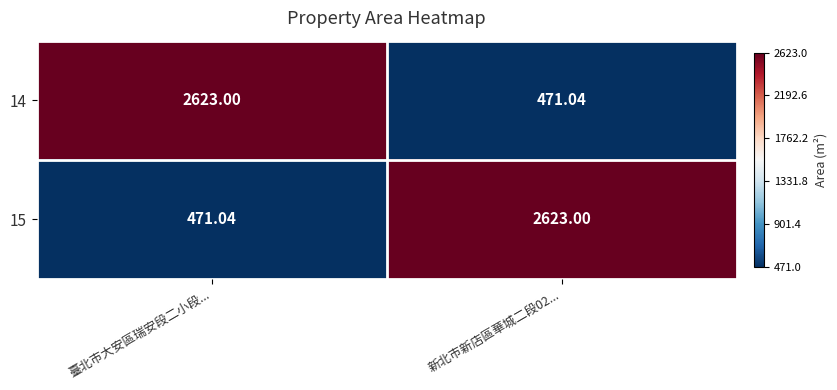

Where is 15 nearest to the value 1547?

臺北市大安區瑞安段二小段...